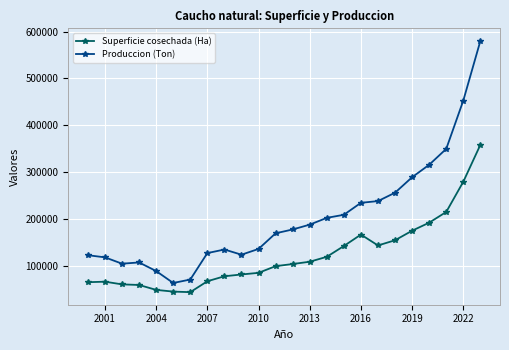

What is the greatest value displayed?

580000